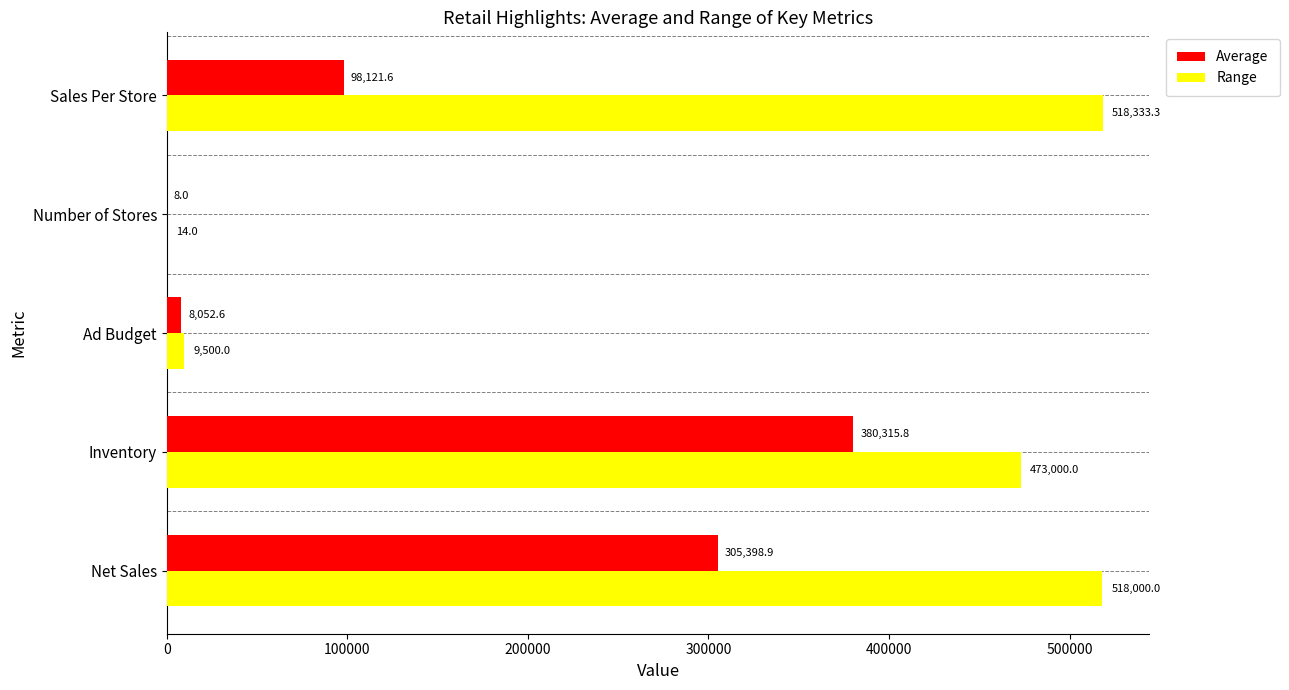

How many categories are shown in the chart?

5